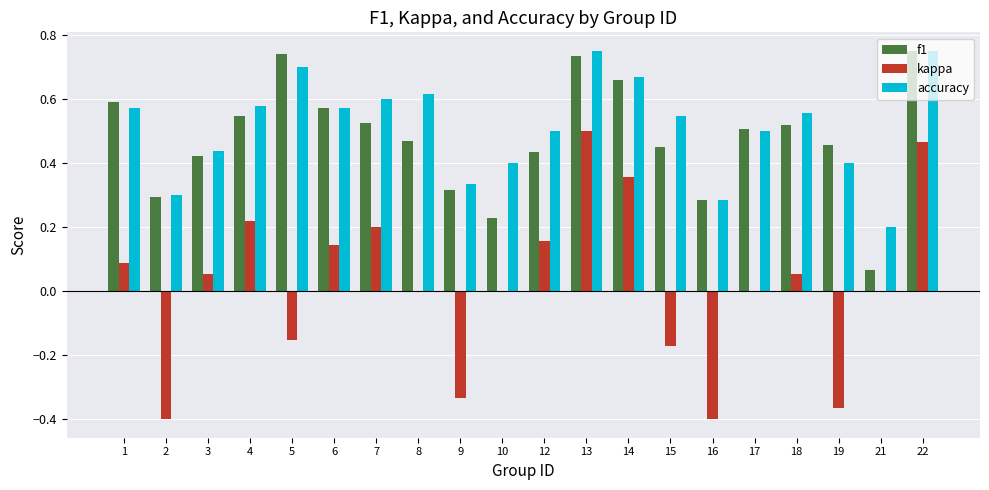

Where is f1 nearest to the value 0?

21